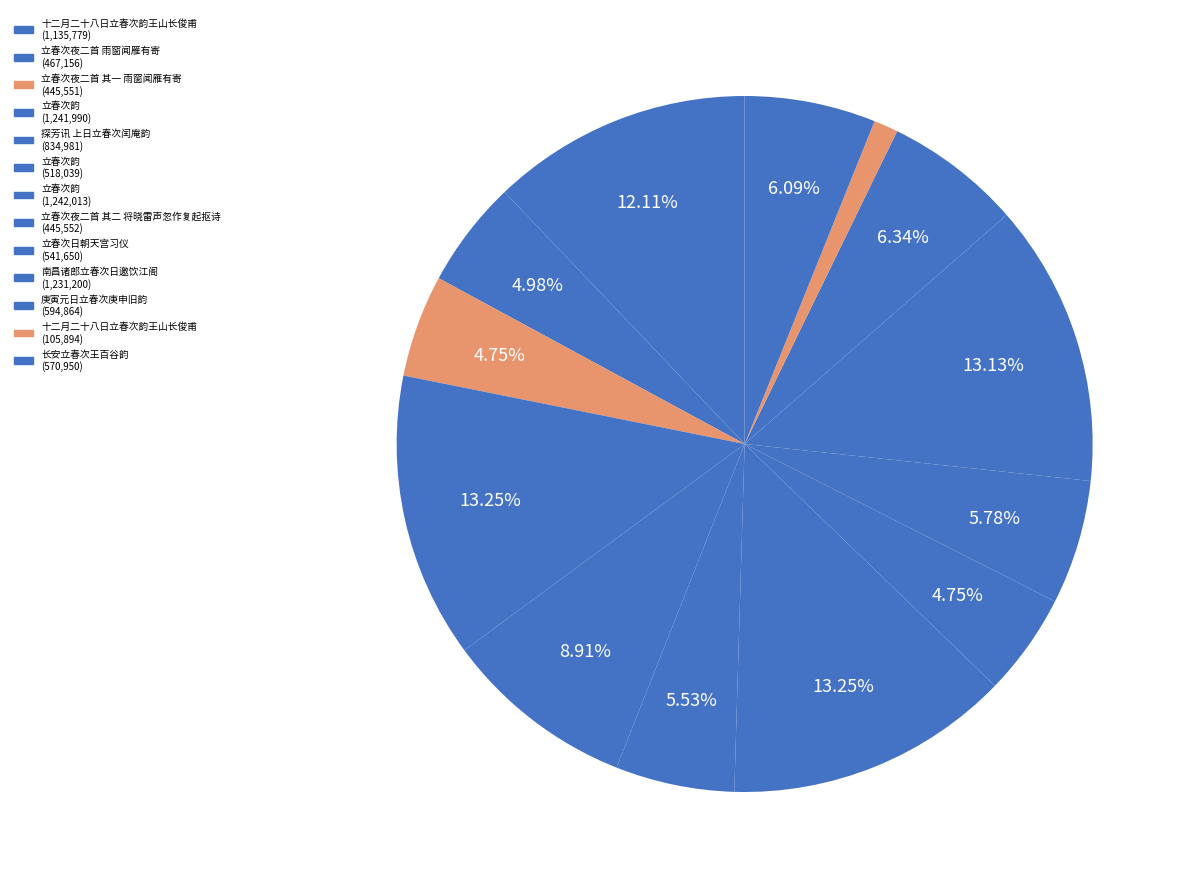

How many slices are in this pie chart?

13